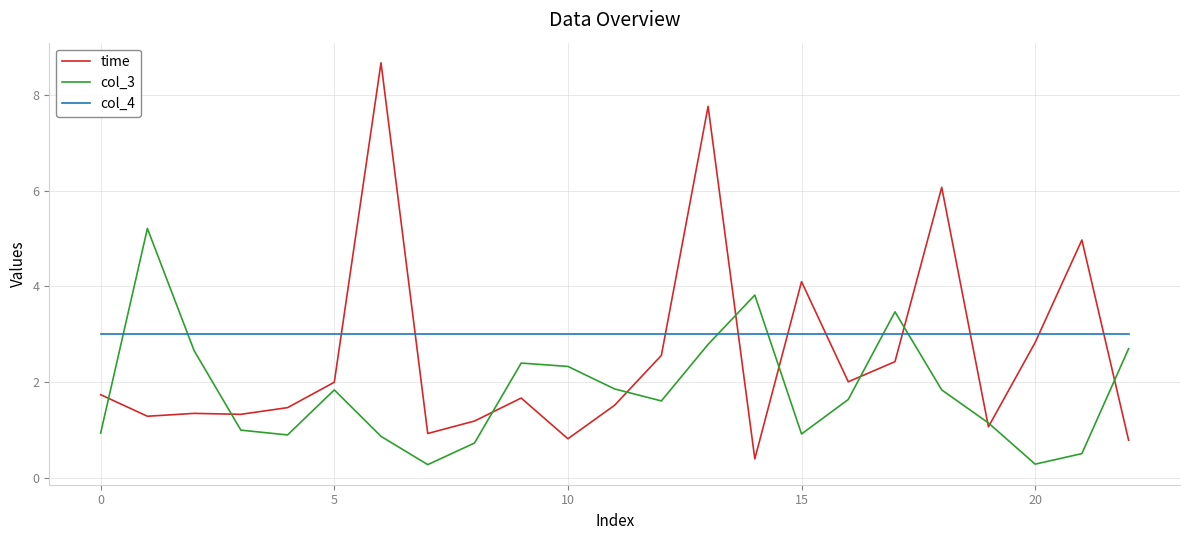

What is the average value of the col_3 series?

1.8